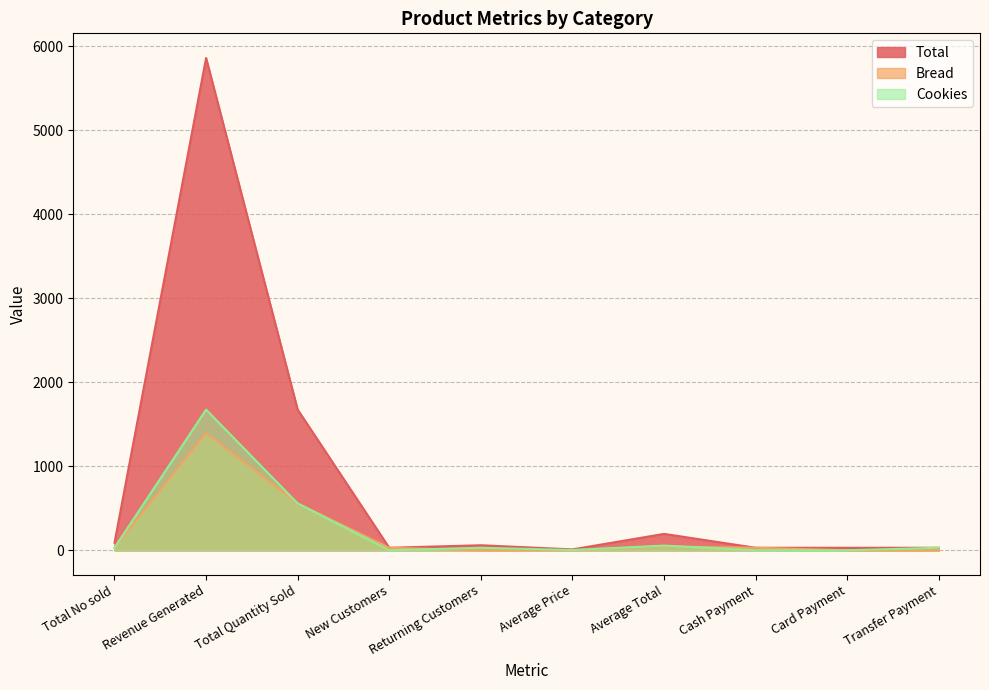

Does the chart display data point markers on the line(s)?

No